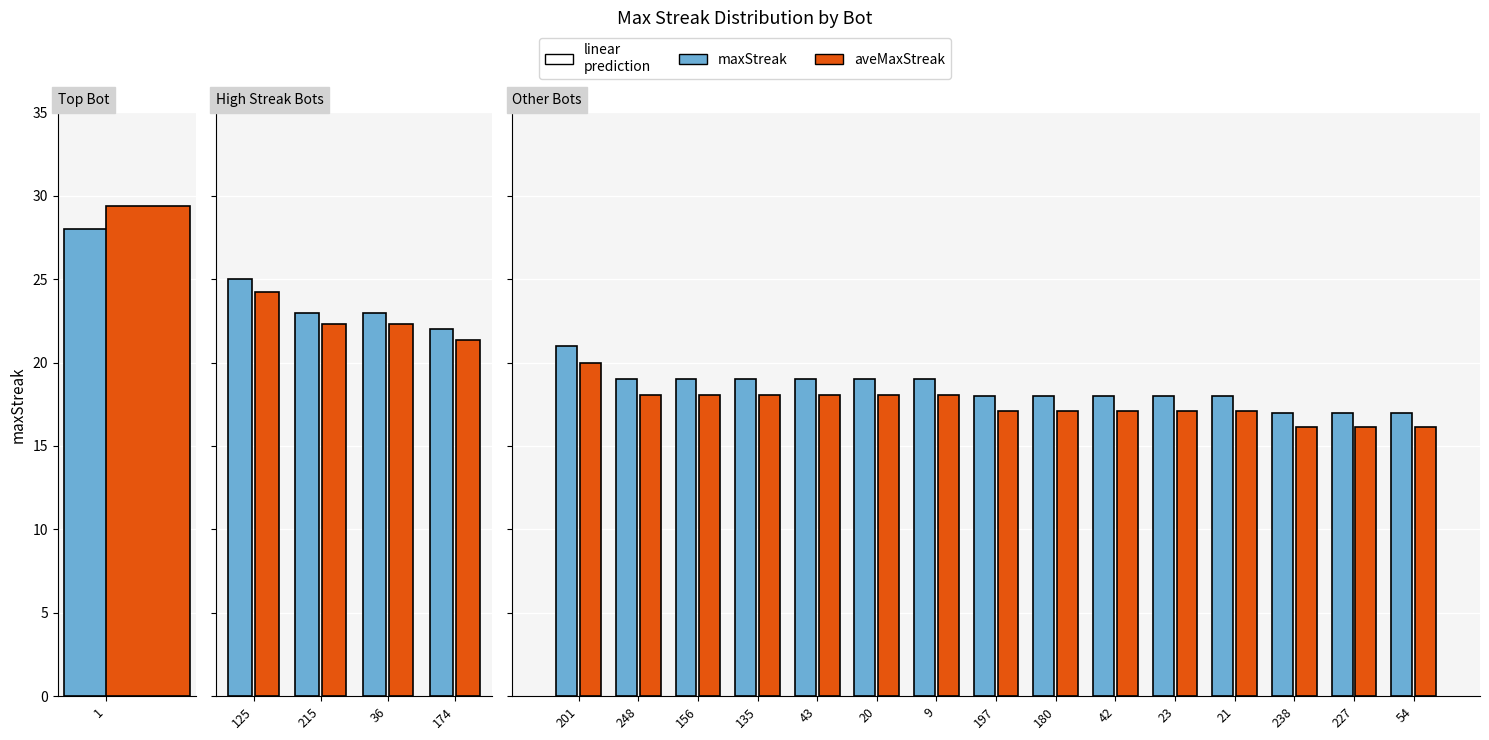

Are the bars grouped side by side (vs. stacked)?

Yes